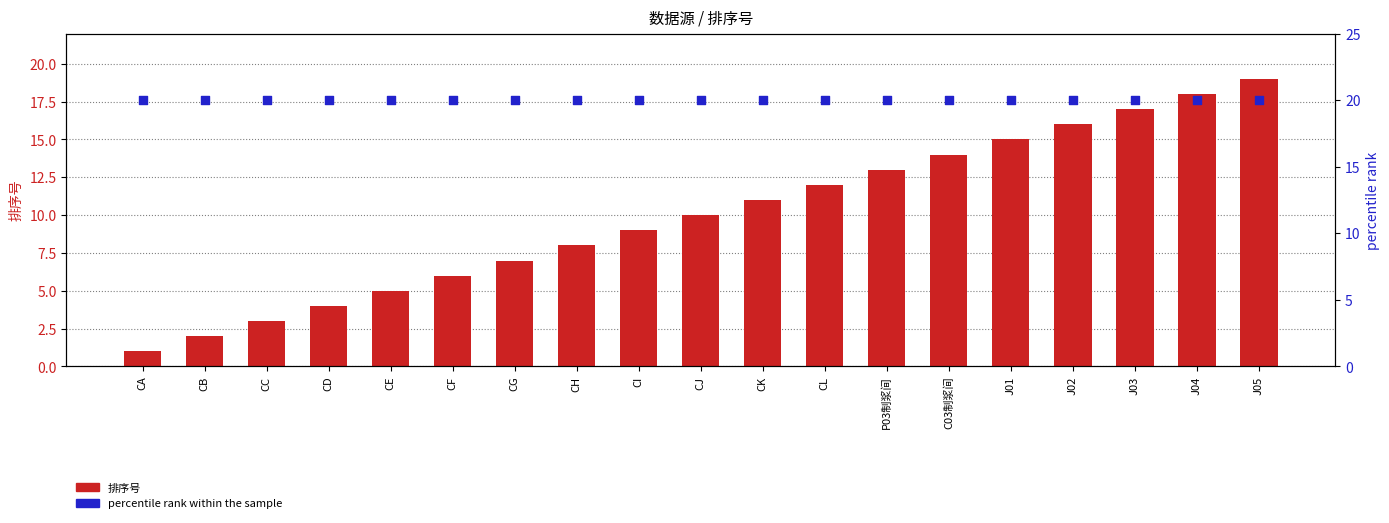

Which series has the widest spread of Y values?

排序号